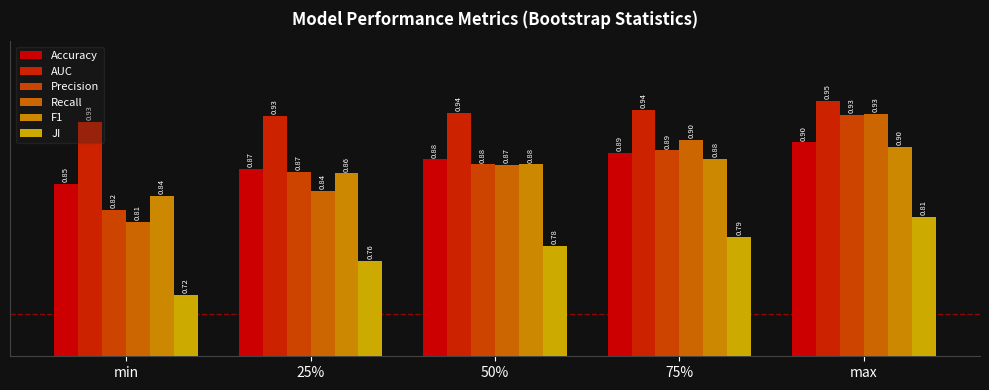

The value of Recall at max is 0.9. True or false?

True